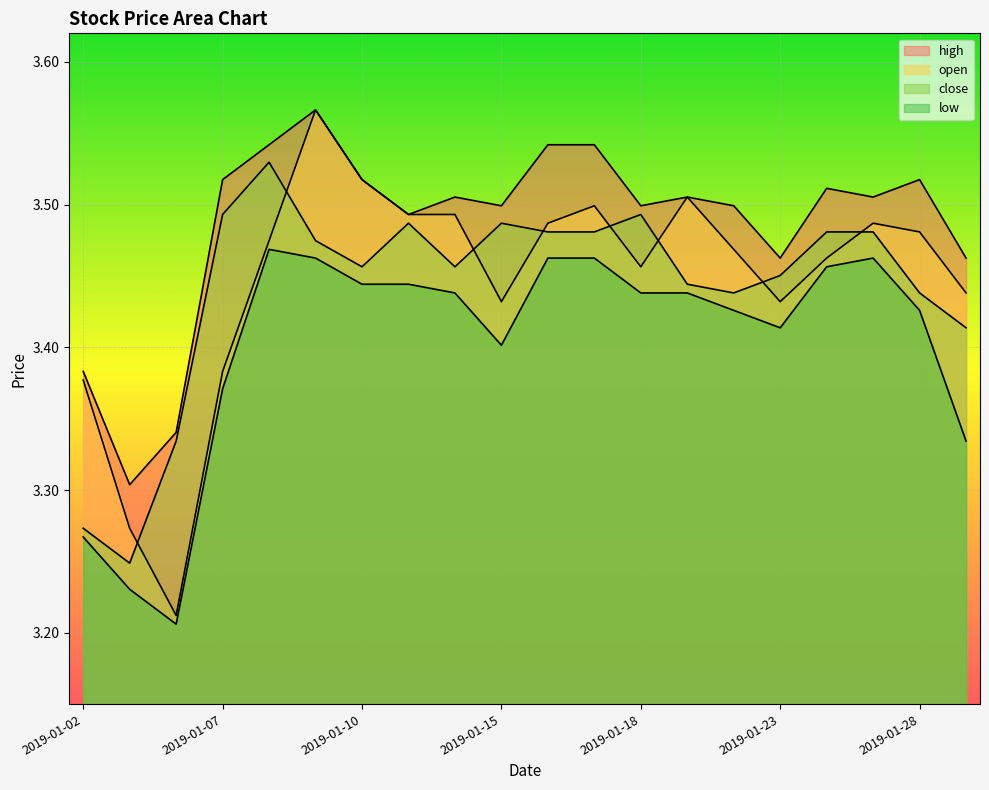

What is the sum of all open values?

68.9